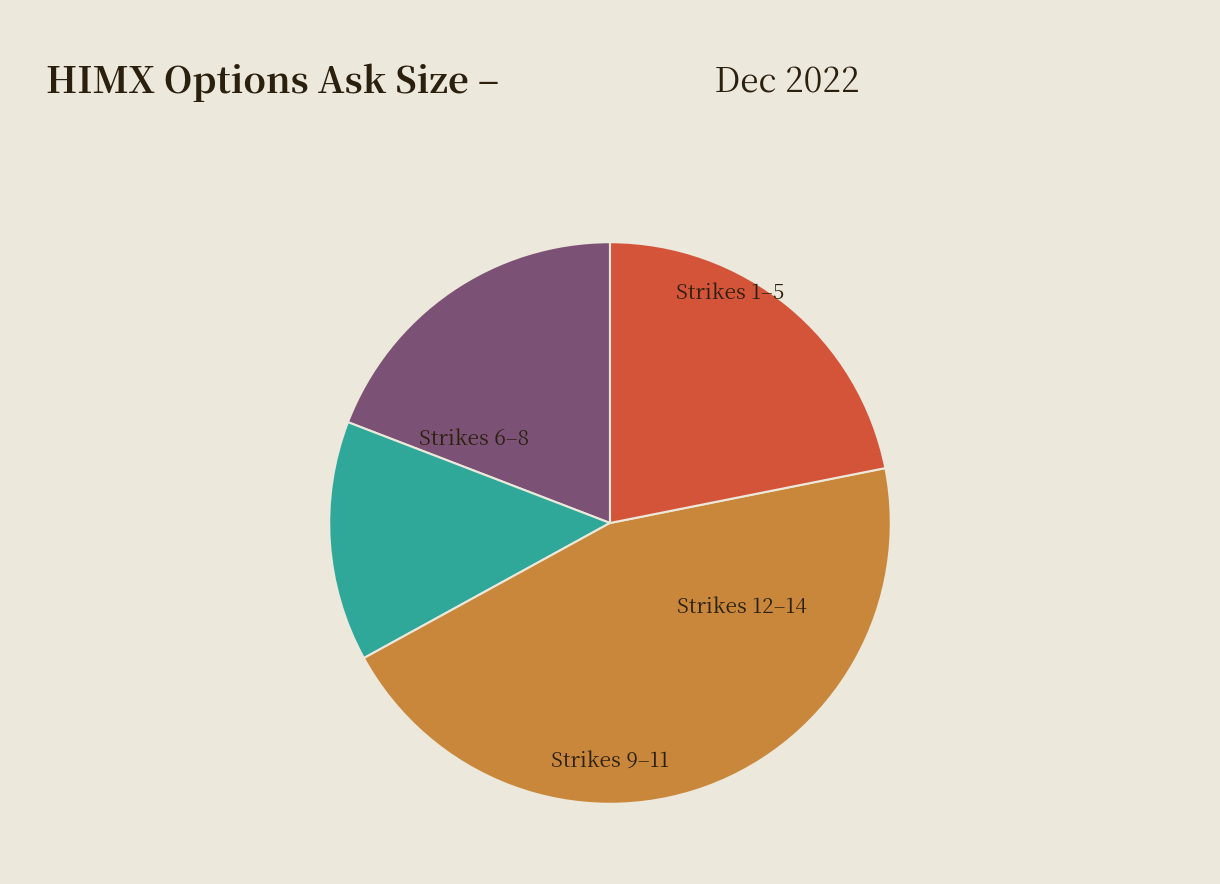

Is there a majority slice in this chart?

No